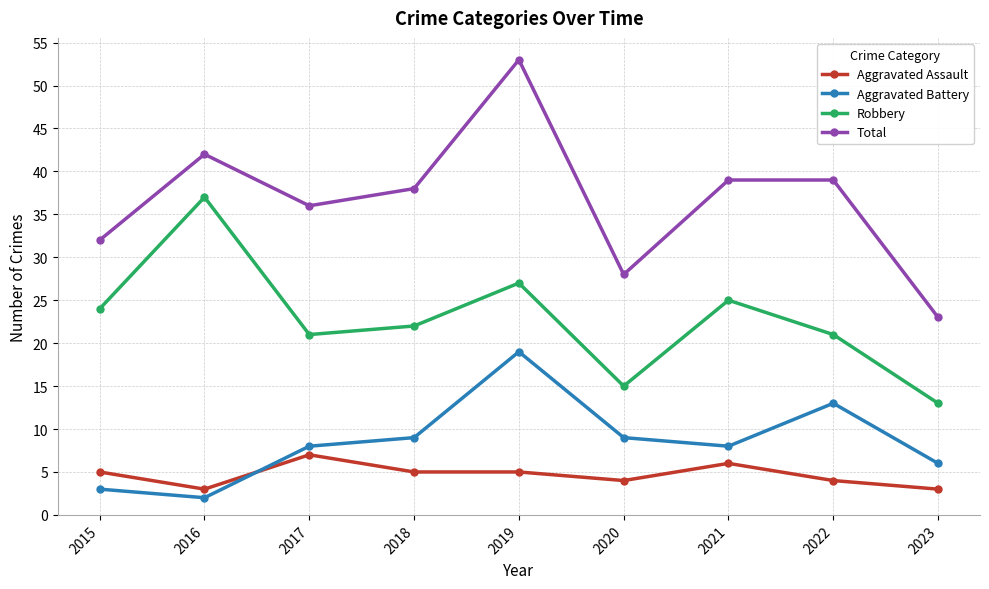

How many categories are shown in the chart?

9